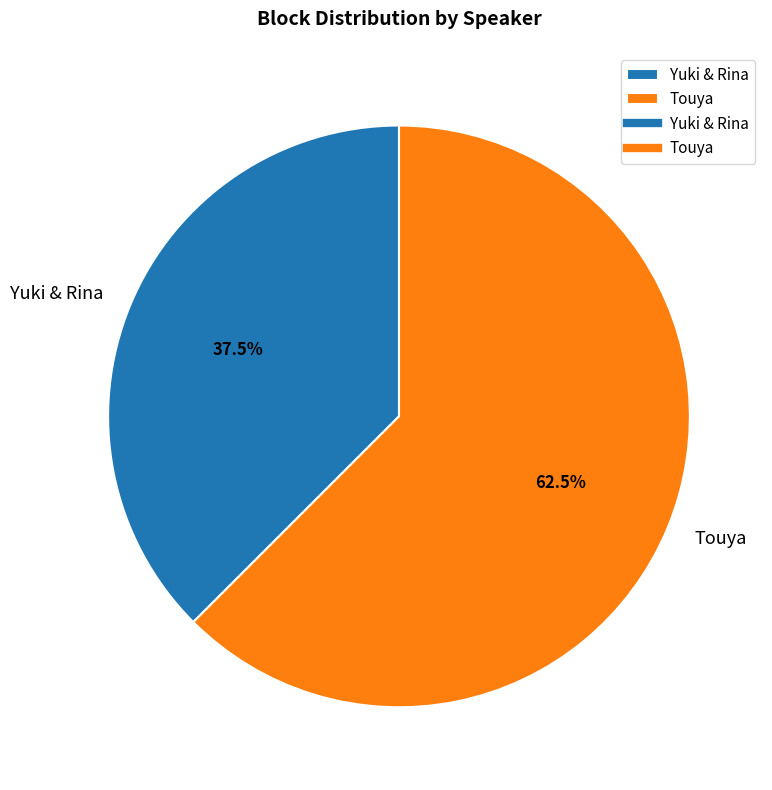

How many segments does this pie chart have?

2